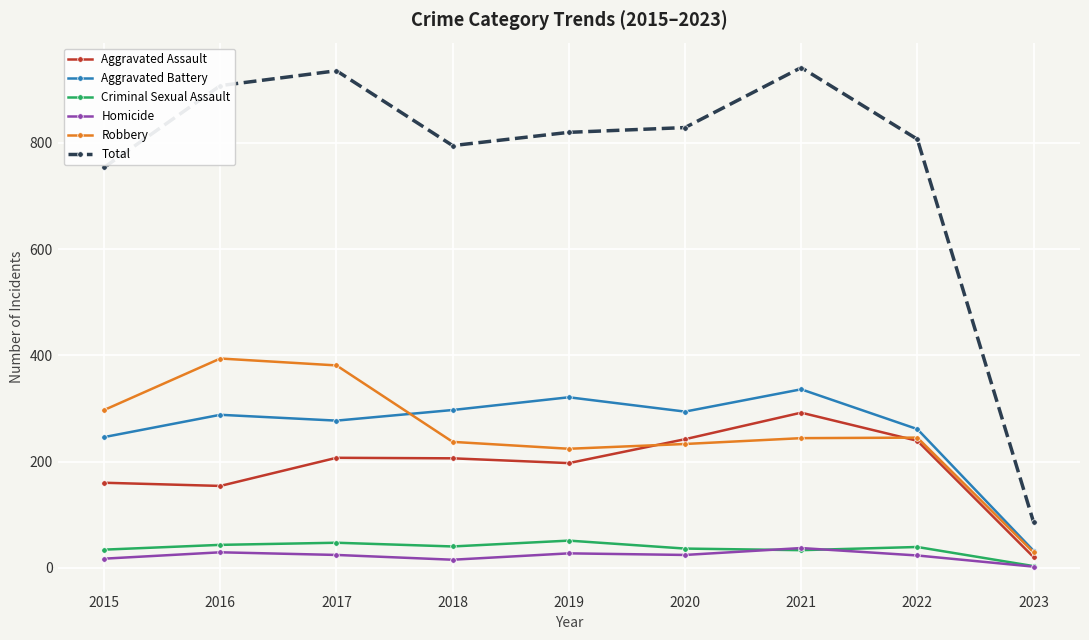

What is the minimum value shown in the chart?

2